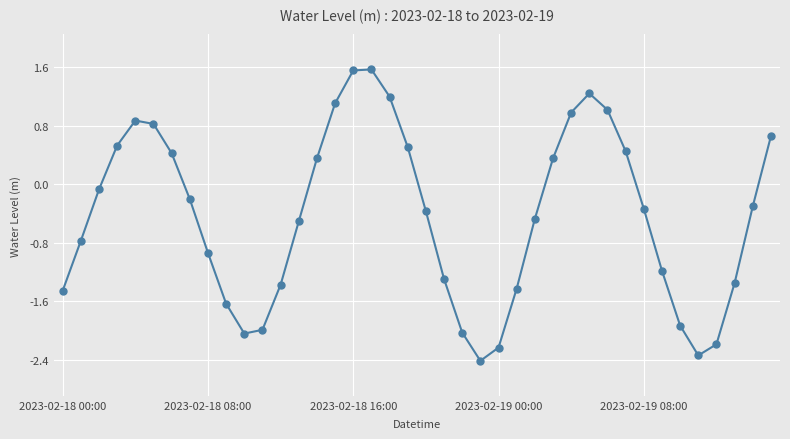

What is the difference between the maximum and minimum values?

4.0